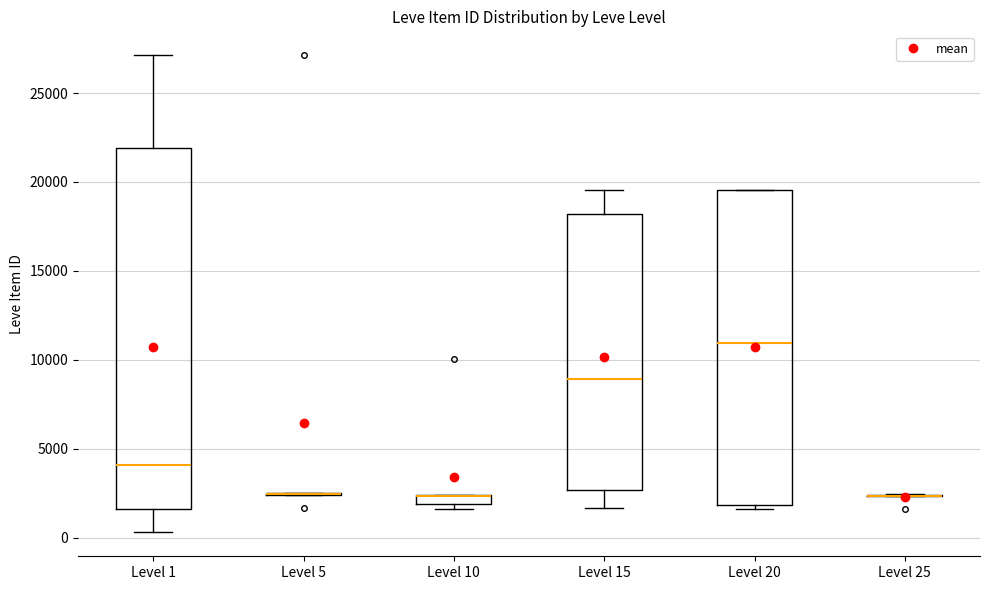

Comparing the boxes themselves (not the whiskers), which one is the tallest?

Level 1